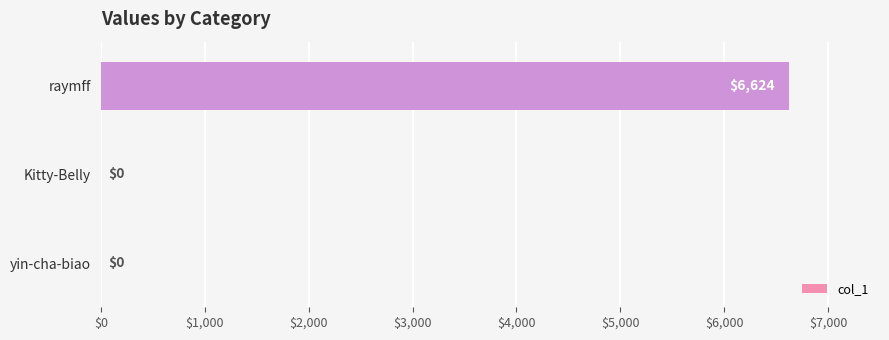

Which has a higher value, yin-cha-biao or raymff?

raymff